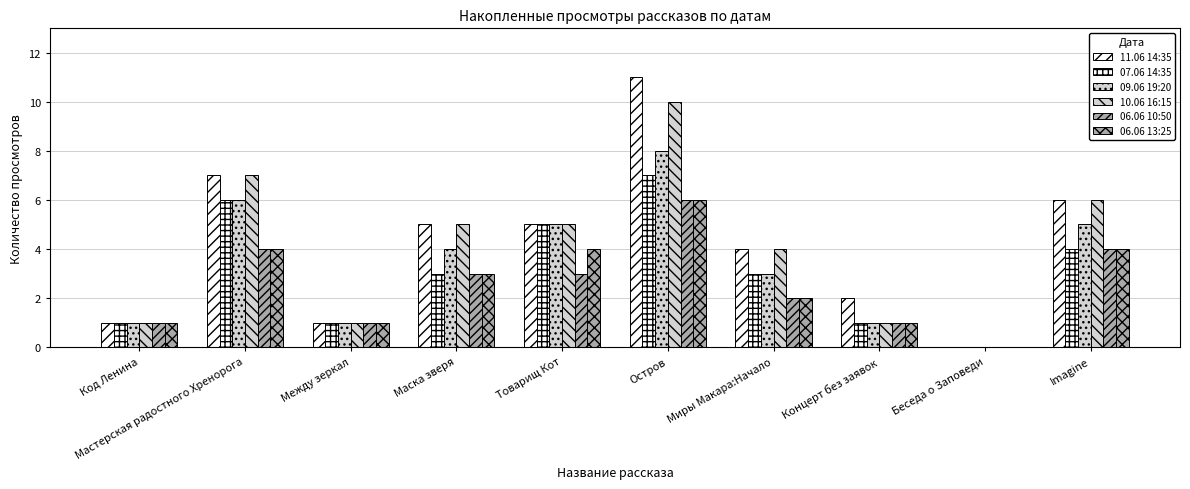

List the labels in order of 11.06 14:35 value, largest first.

Остров, Мастерская радостного Хренорога, Imagine, Маска зверя, Товарищ Кот, Миры Макара:Начало, Концерт без заявок, Код Ленина, Между зеркал, Беседа о Заповеди